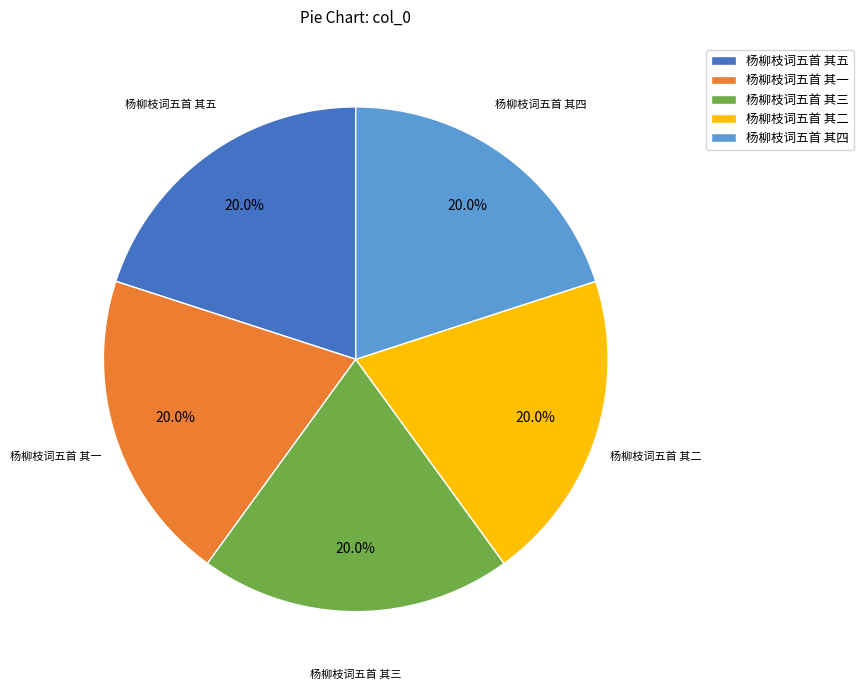

Does 杨柳枝词五首 其二 represent more than half of the total?

No